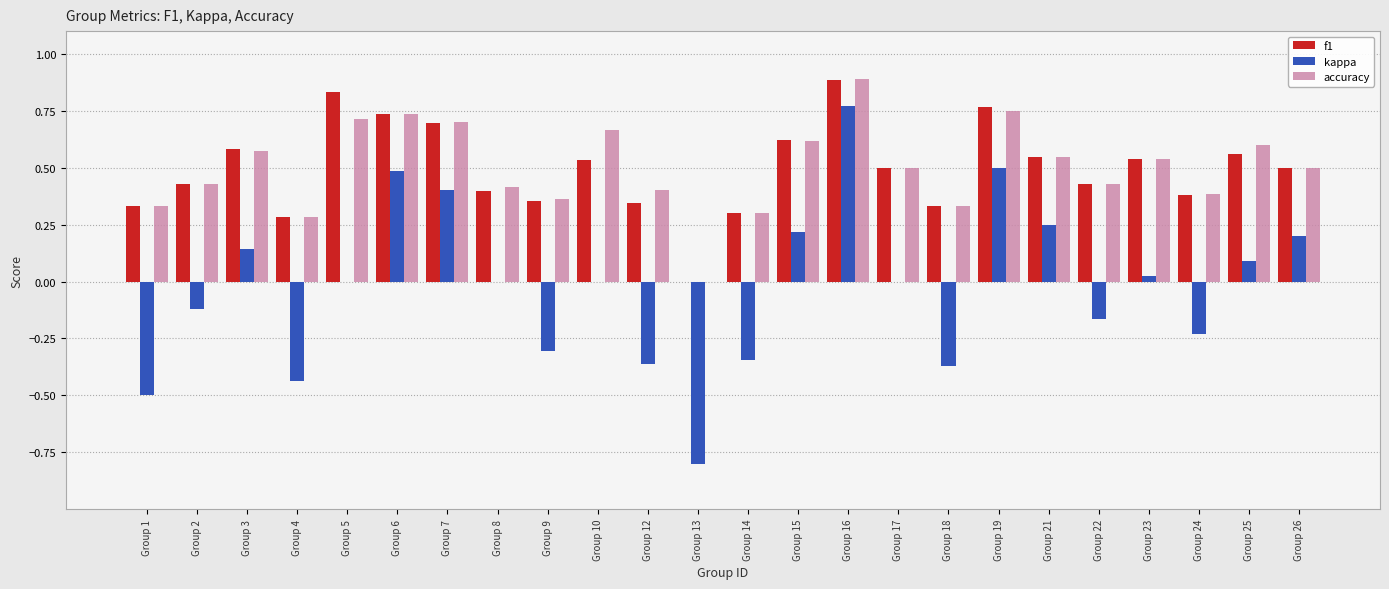

Between Group 6 and Group 25, which series saw the biggest shift?

kappa